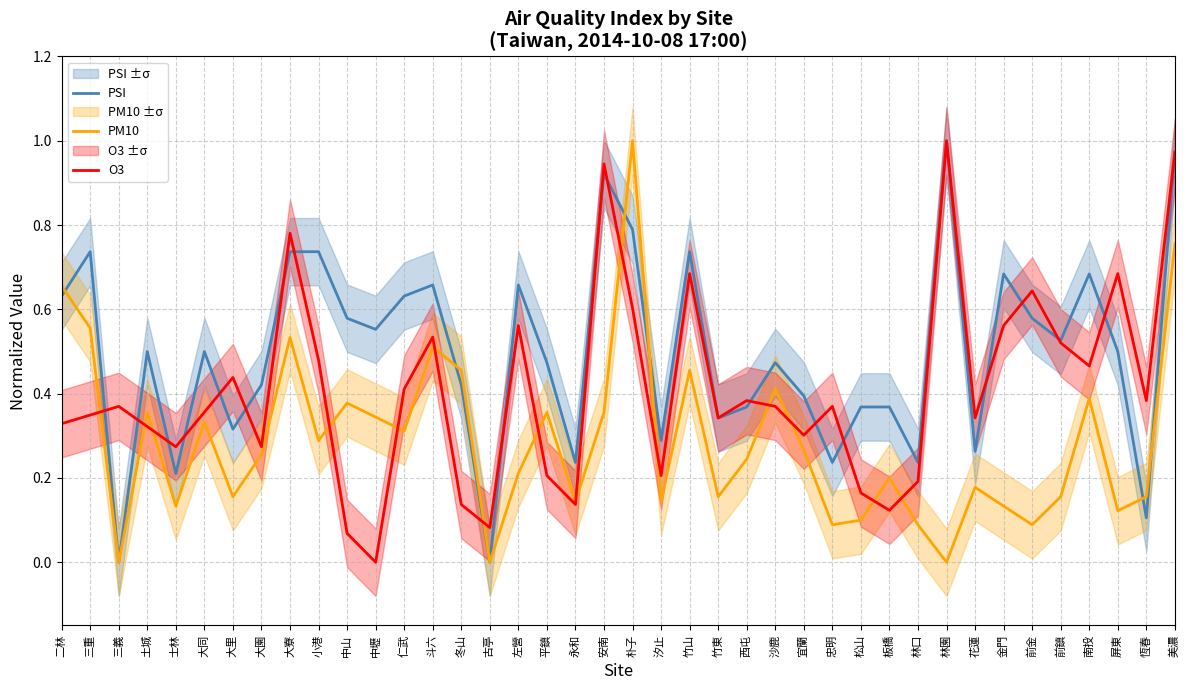

Count the number of categories in the chart.

40